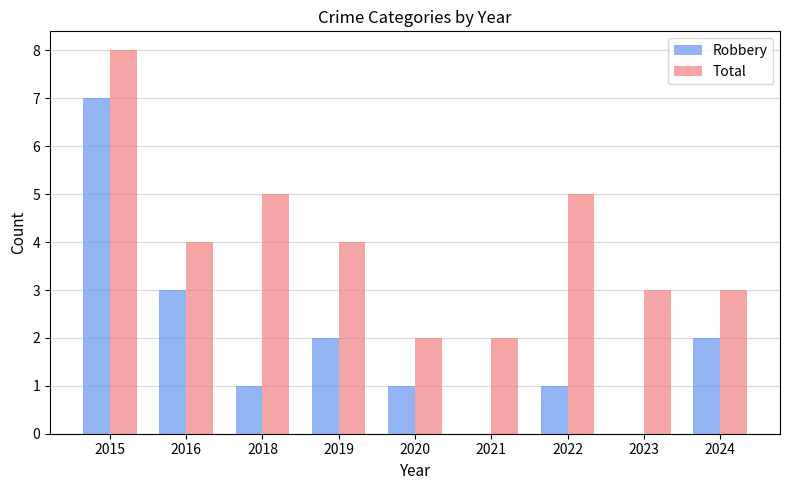

Is the value of Robbery at 2016 greater than the value of Total at 2016?

No